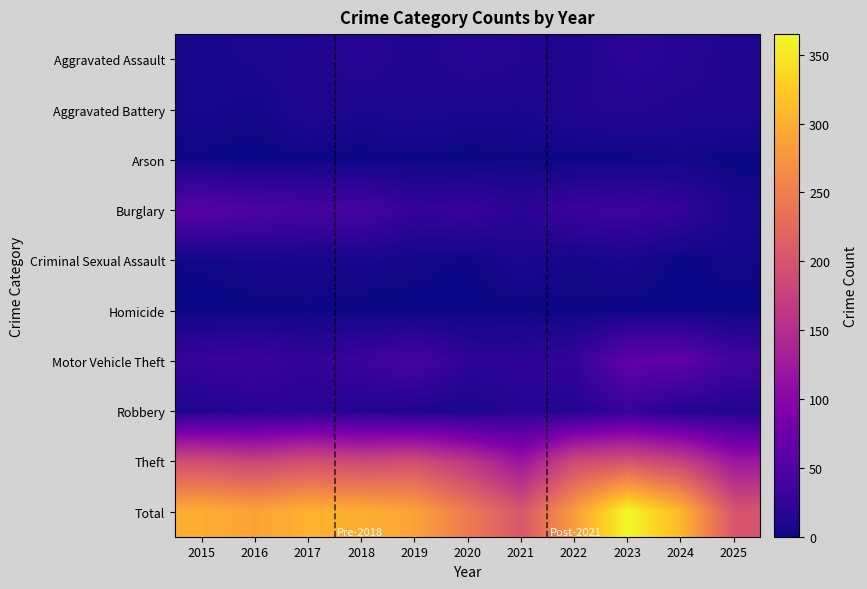

Rank the series by their maximum value, from lowest to highest.

Homicide, Arson, Criminal Sexual Assault, Aggravated Battery, Aggravated Assault, Robbery, Burglary, Motor Vehicle Theft, Theft, Total